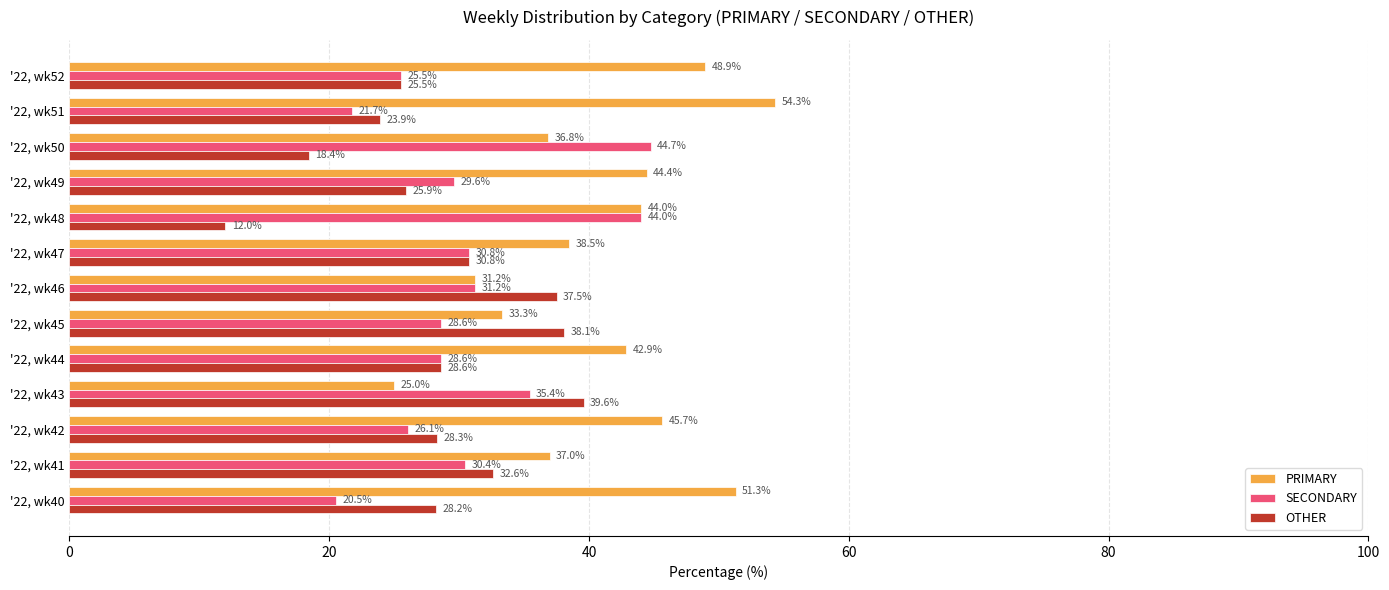

Rank the series by their maximum value, from lowest to highest.

OTHER, SECONDARY, PRIMARY